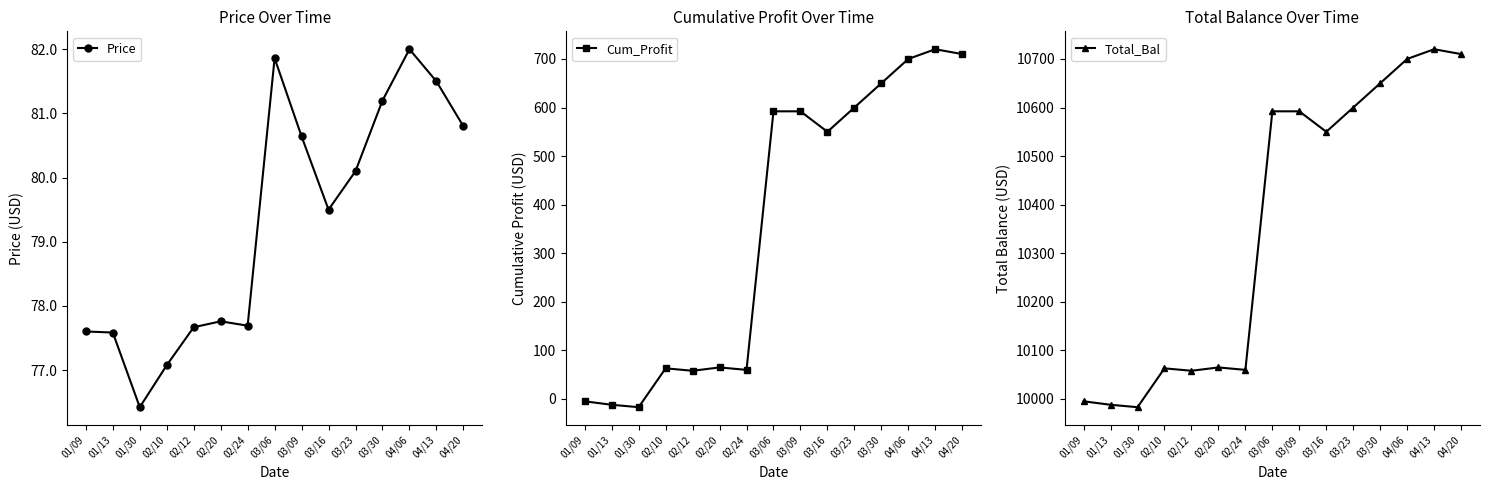

What is the difference between the maximum and minimum values in the Total_Bal series?

737.1